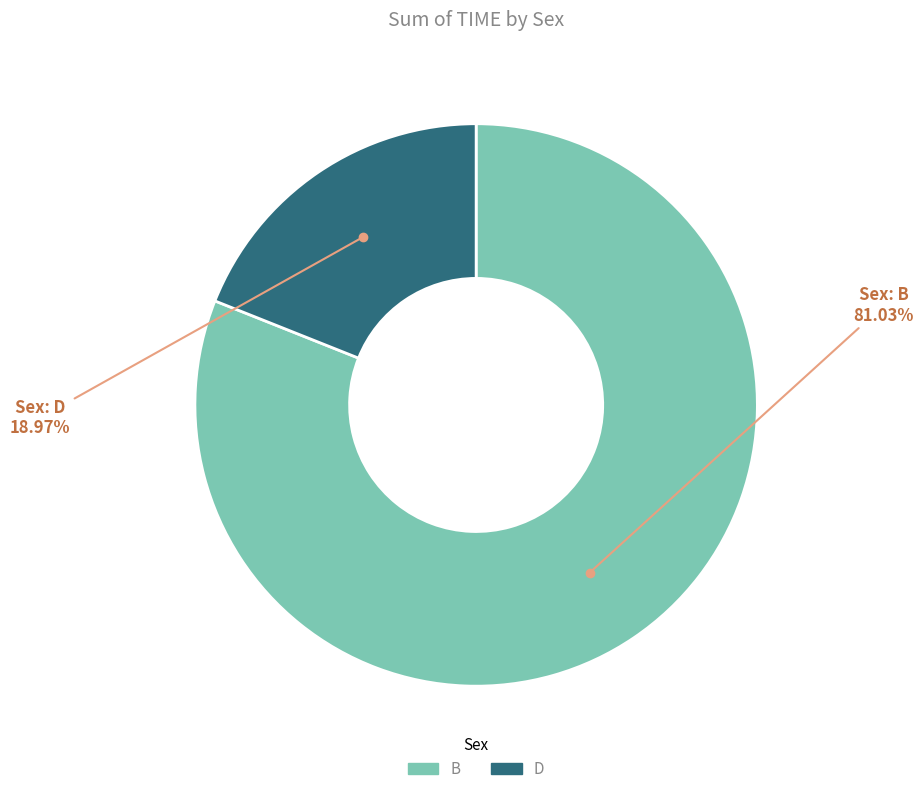

Is there any slice that represents more than half of the pie?

Yes